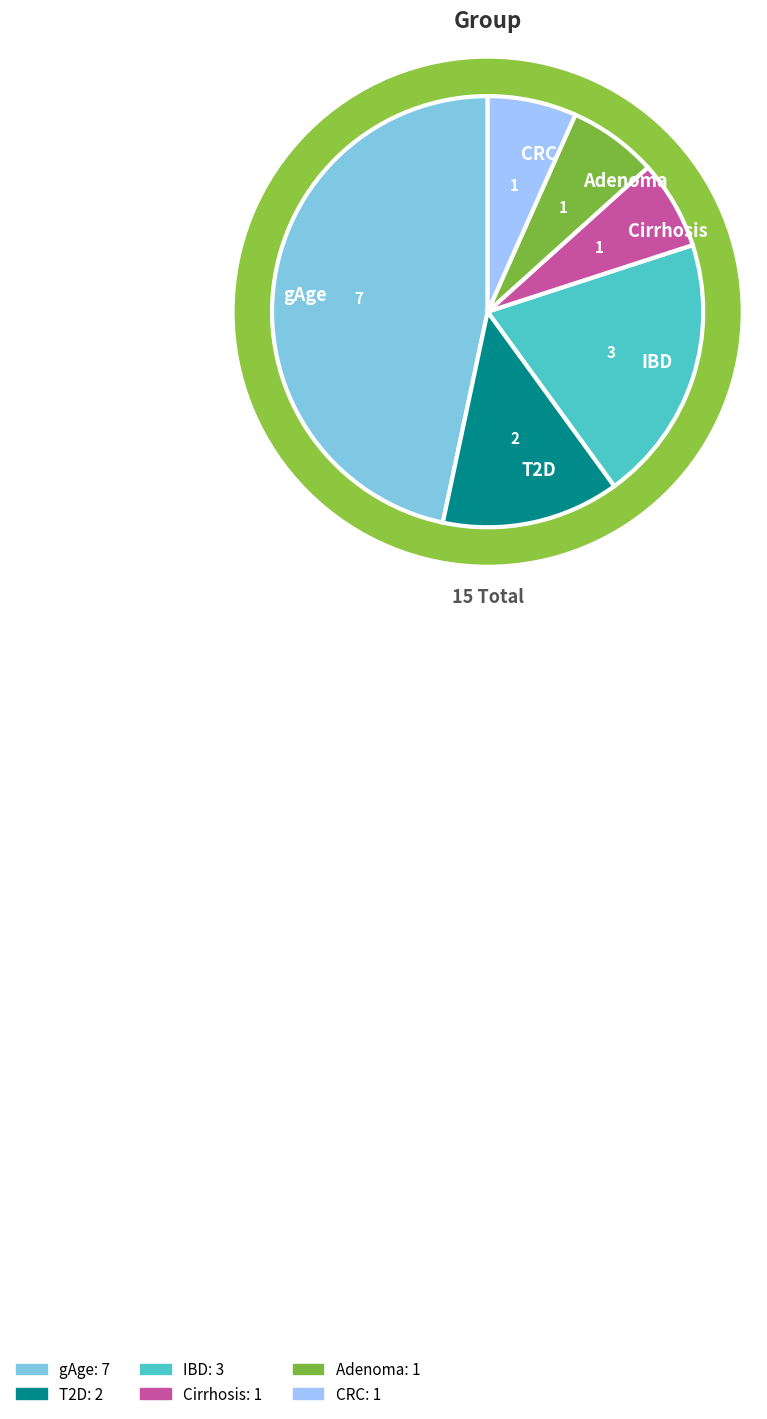

How many segments does this pie chart have?

6